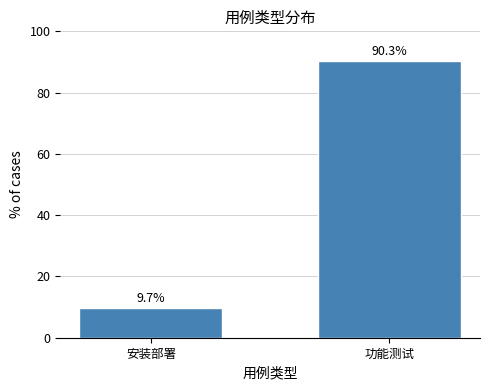

Reading left to right, extract all data points from this chart.

9.7	90.3